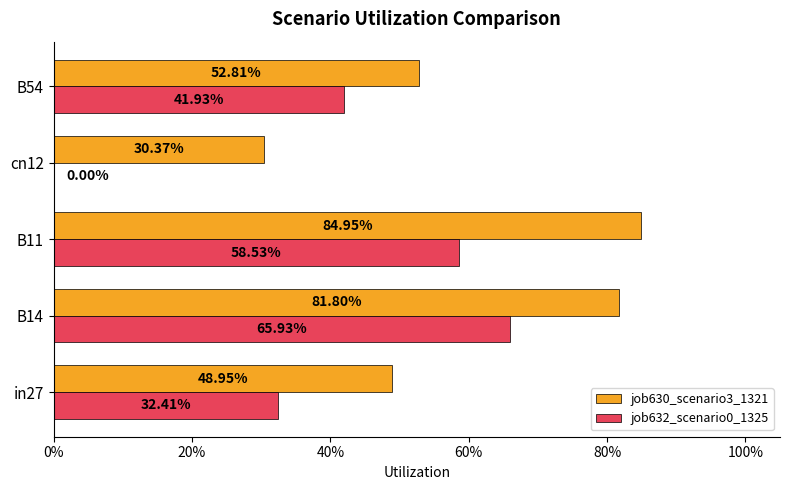

What is the maximum value for job630_scenario3_1321?

0.8